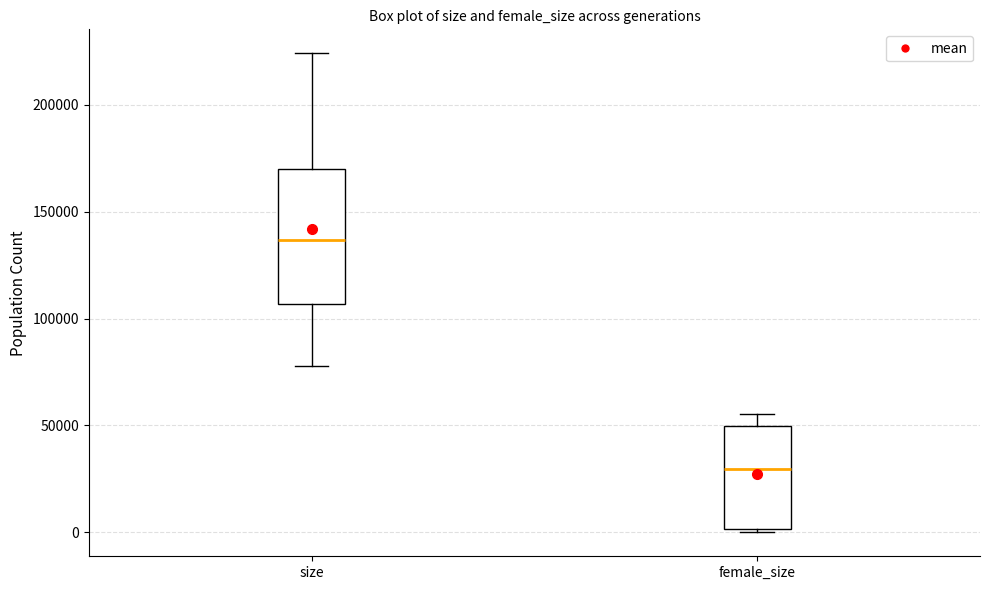

Reading left to right, transcribe this box plot: for each box, give where its median line is, the range the box spans, and where its two whiskers end, as read against the y-axis. The values are not printed on the chart, so give them approximately, as read against the axis.

size: median 135000, box 105000 to 170000, whiskers 80000 to 225000
female_size: median 30000, box 0 to 50000, whiskers 0 (just below the box's lower edge) to 55000